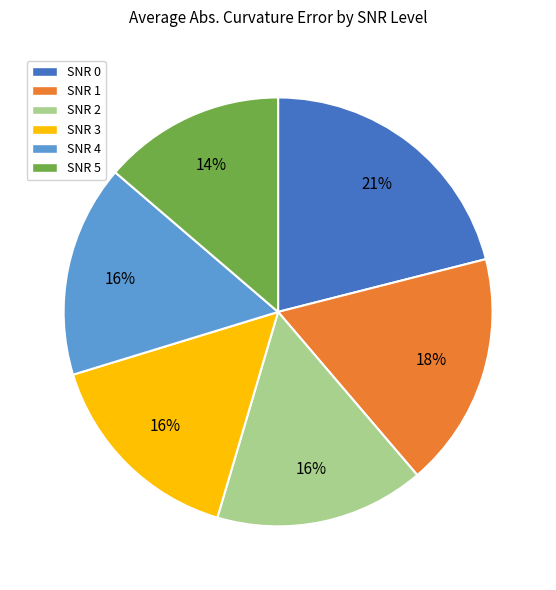

Is SNR 2 the majority of the pie?

No